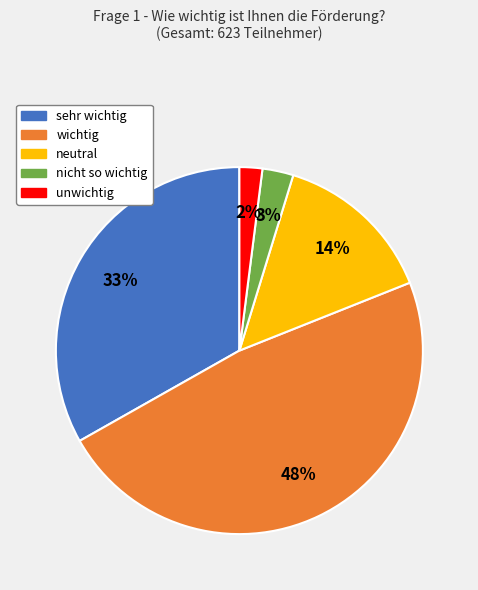

Which slice is the largest?

wichtig